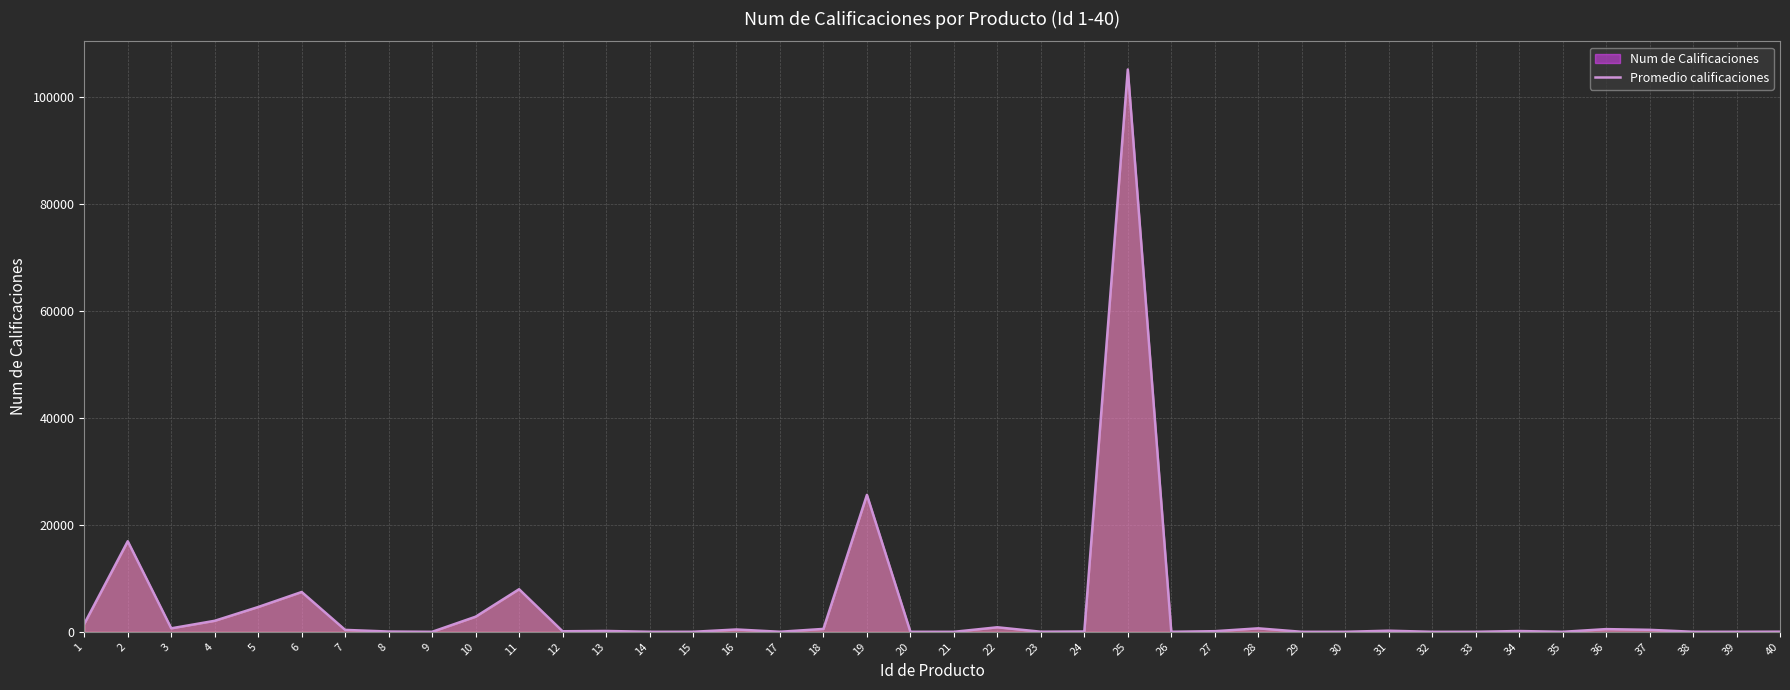

What is the change in value from 8 to 38?

-44